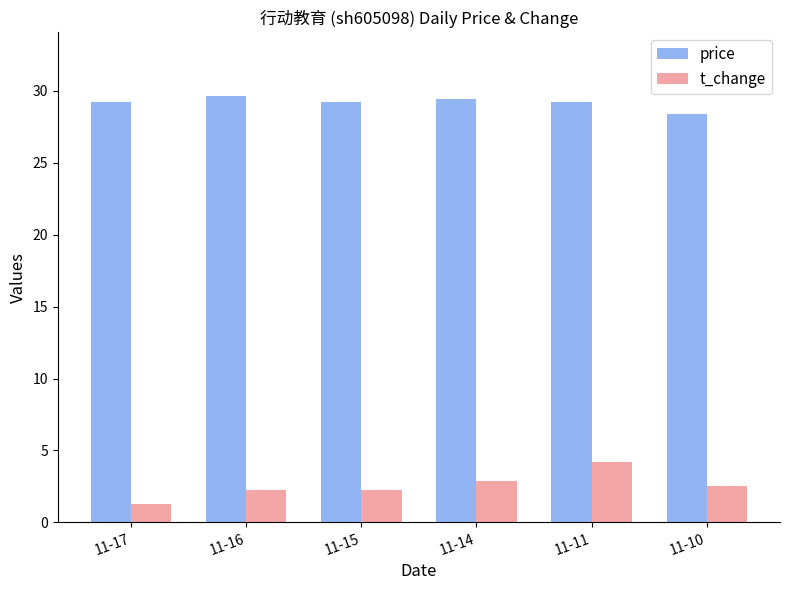

What is the approximate value of price at 11-11?

29.2